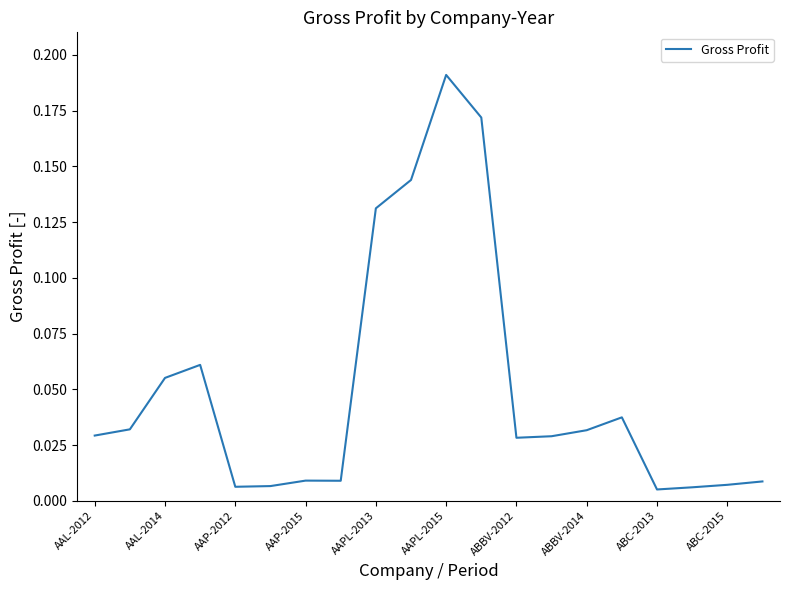

At which category does the chart reach its peak across all series?

AAPL-2015